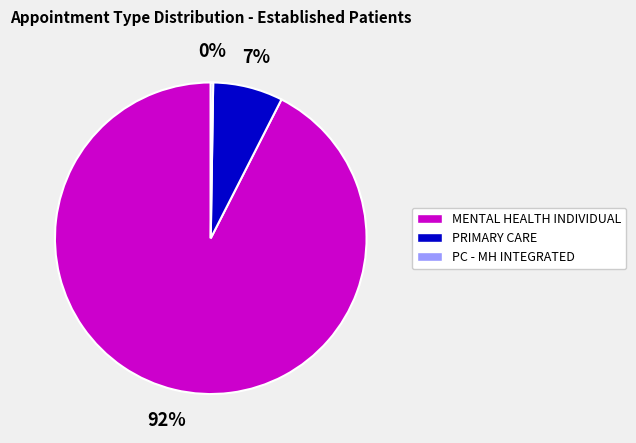

To the nearest percent, what is the average slice percentage?

33%